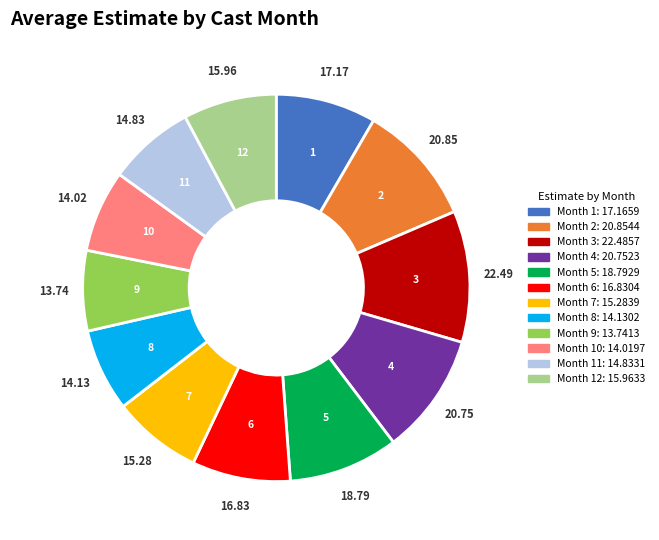

Does any single category account for the majority?

No